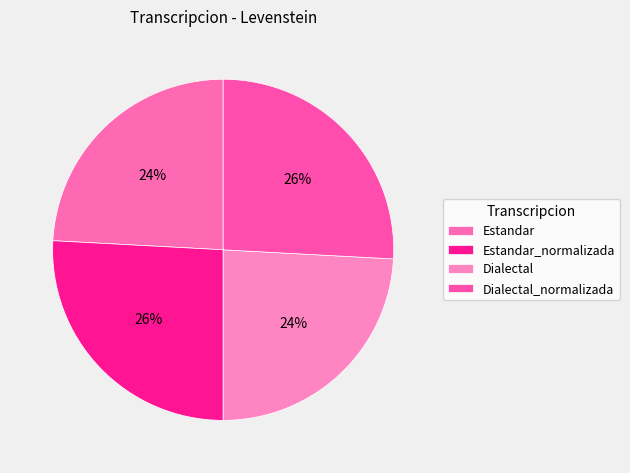

Combined, what portion of the pie is Estandar_normalizada and Dialectal_normalizada?

51.7%